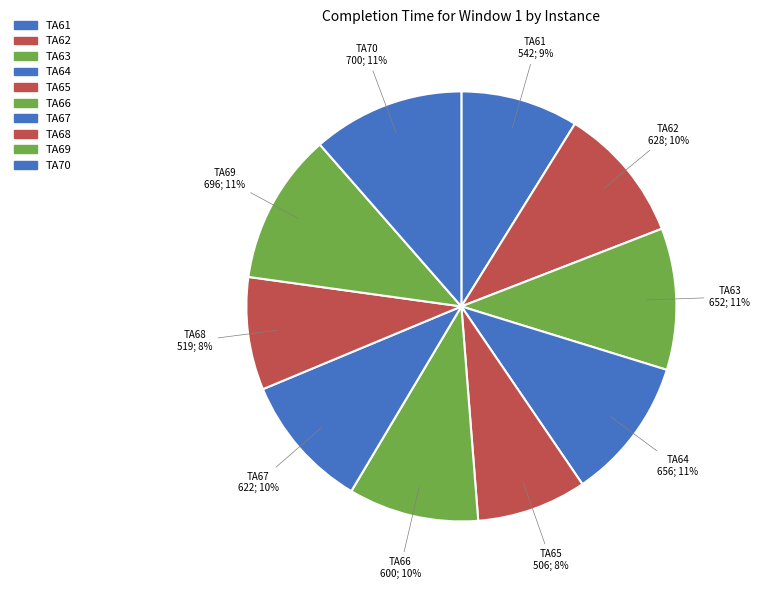

How many slices are in this pie chart?

10